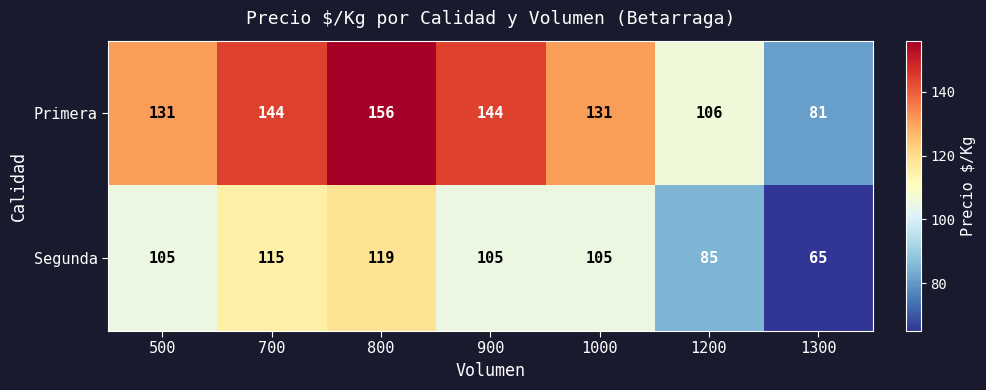

Reading right to left, list all the values displayed in this chart.

Primera: 1300=81	1200=106	1000=131	900=144	800=156	700=144	500=131
Segunda: 1300=65	1200=85	1000=105	900=105	800=119	700=115	500=105